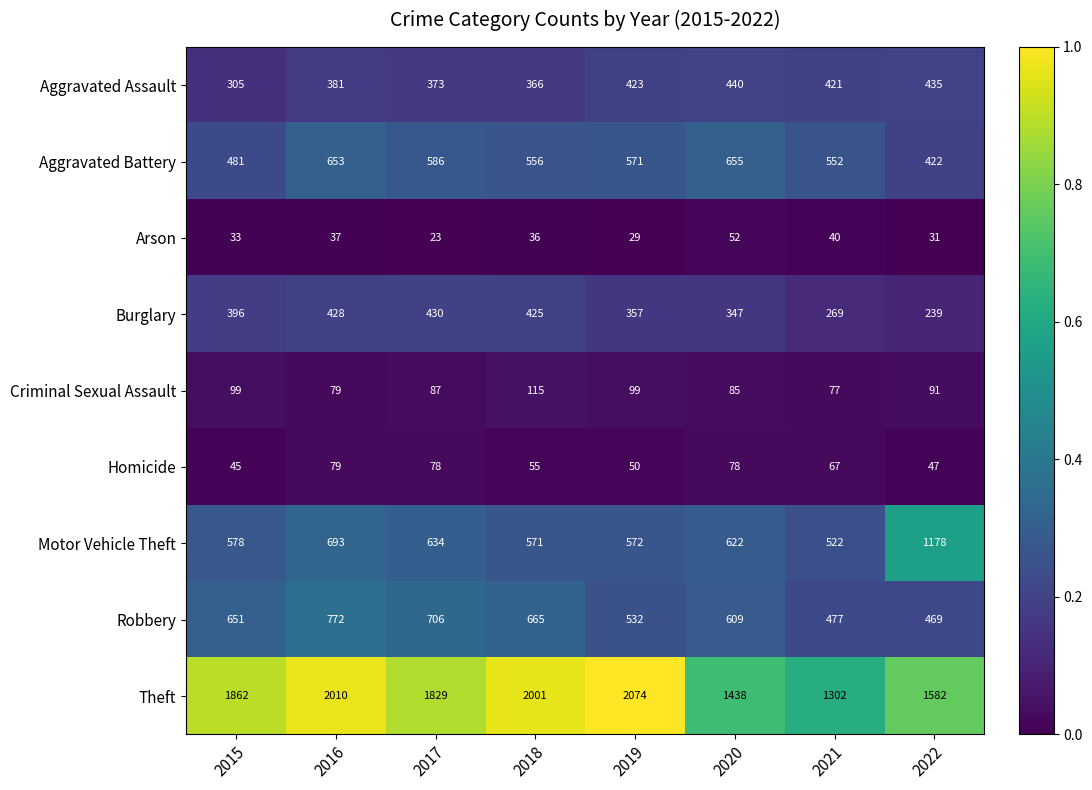

At 2020, list the series in order from smallest to largest.

Arson, Homicide, Criminal Sexual Assault, Burglary, Aggravated Assault, Robbery, Motor Vehicle Theft, Aggravated Battery, Theft